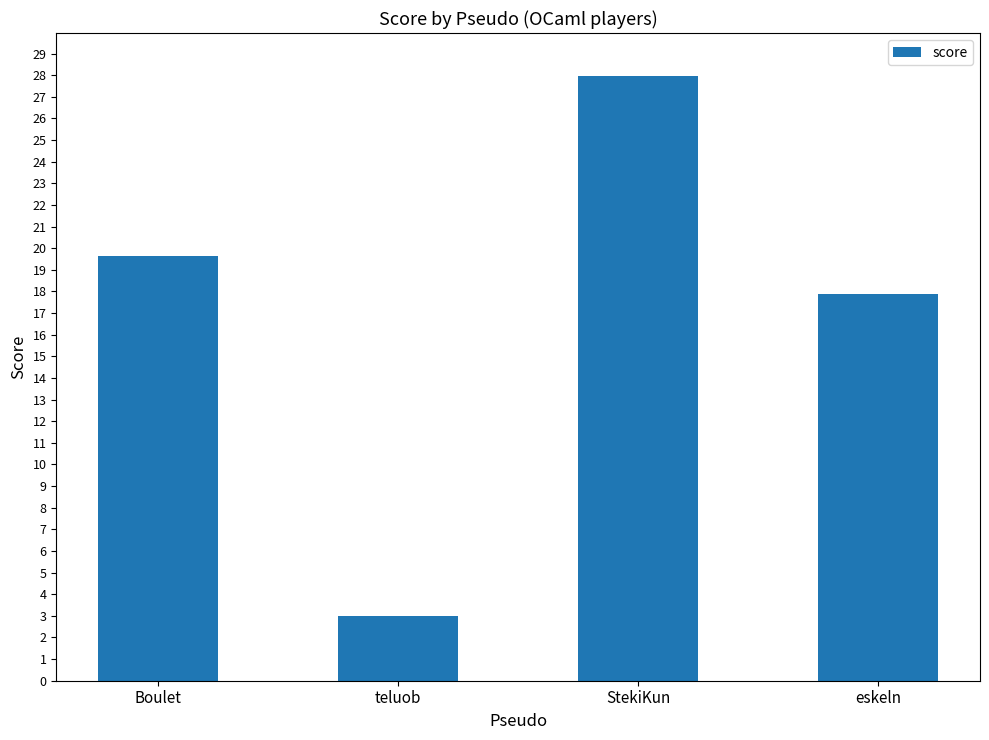

What is the change in value from Boulet to teluob?

-16.6